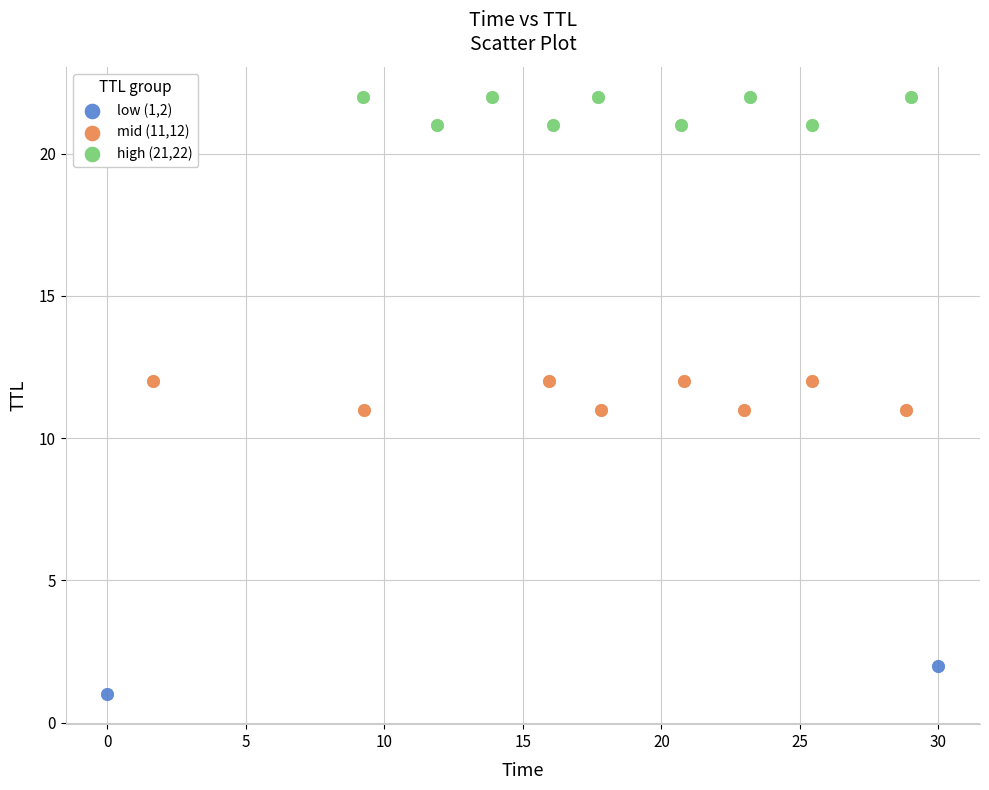

What are all the series names shown in the legend?

low (1,2), mid (11,12), high (21,22)